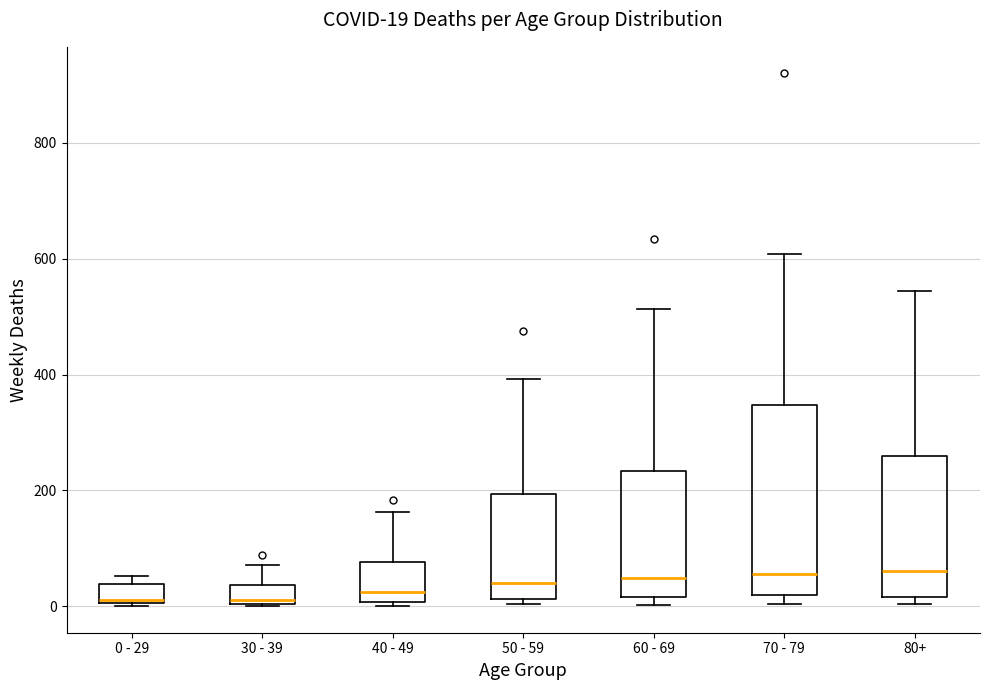

Which box is the tallest, from its lower edge to its upper edge?

70 - 79